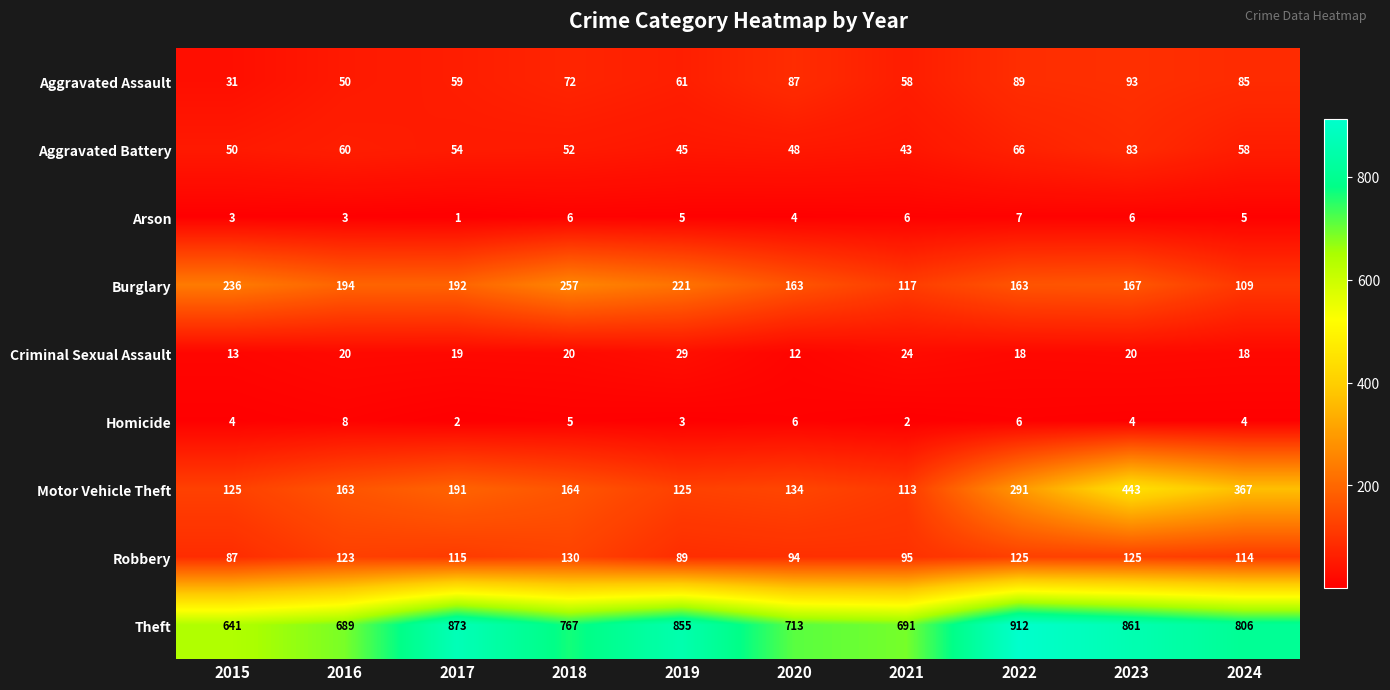

At how many categories does at least one series exceed 5?

10